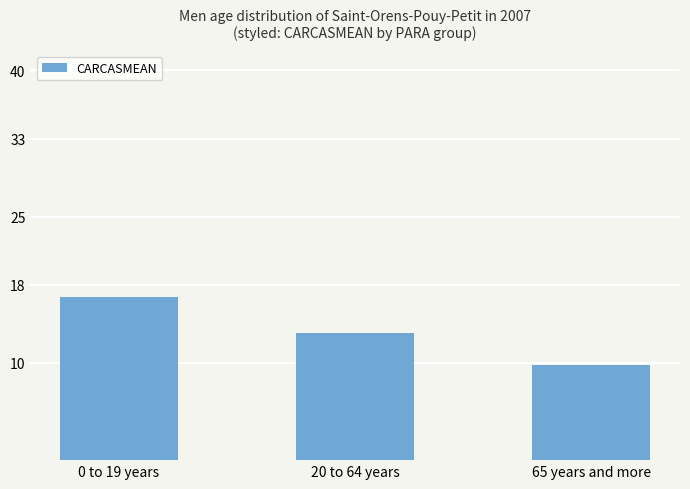

Where does the data first go above 13?

0 to 19 years